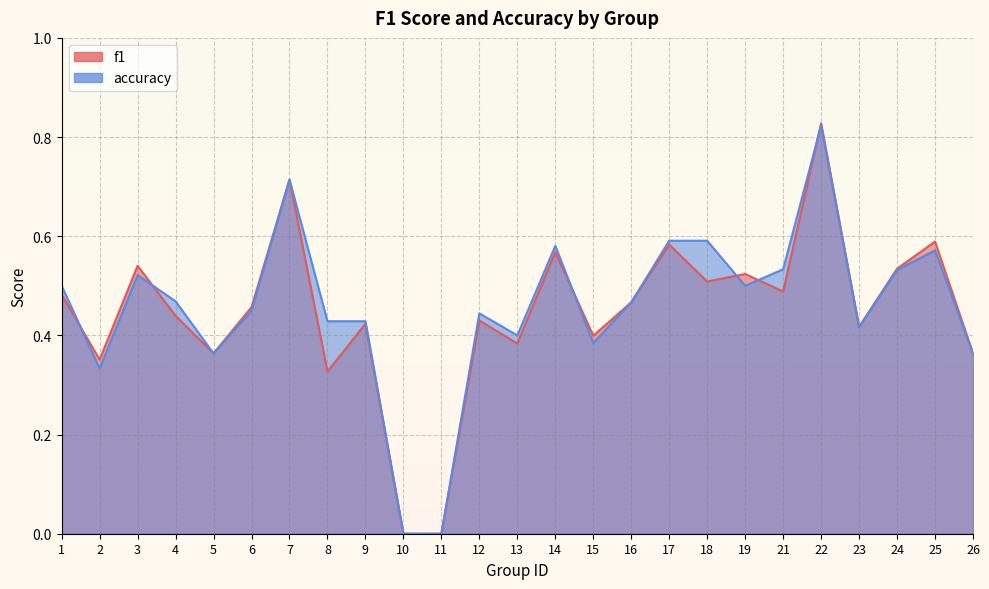

What is the difference between the accuracy values at 22 and 2?

0.5